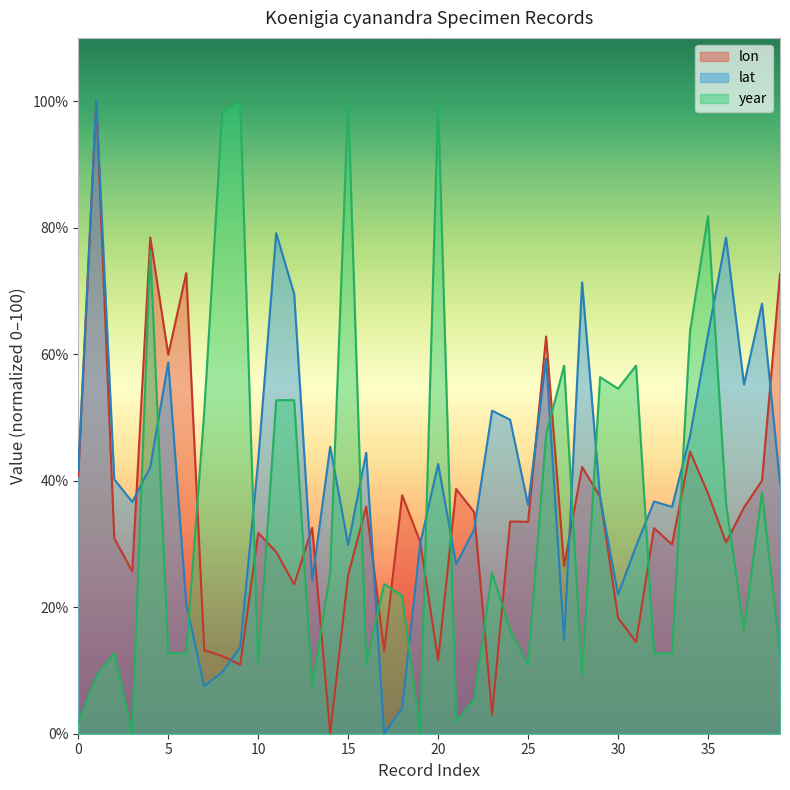

Rank the series by their maximum value, from highest to lowest.

lon line, lat line, year line